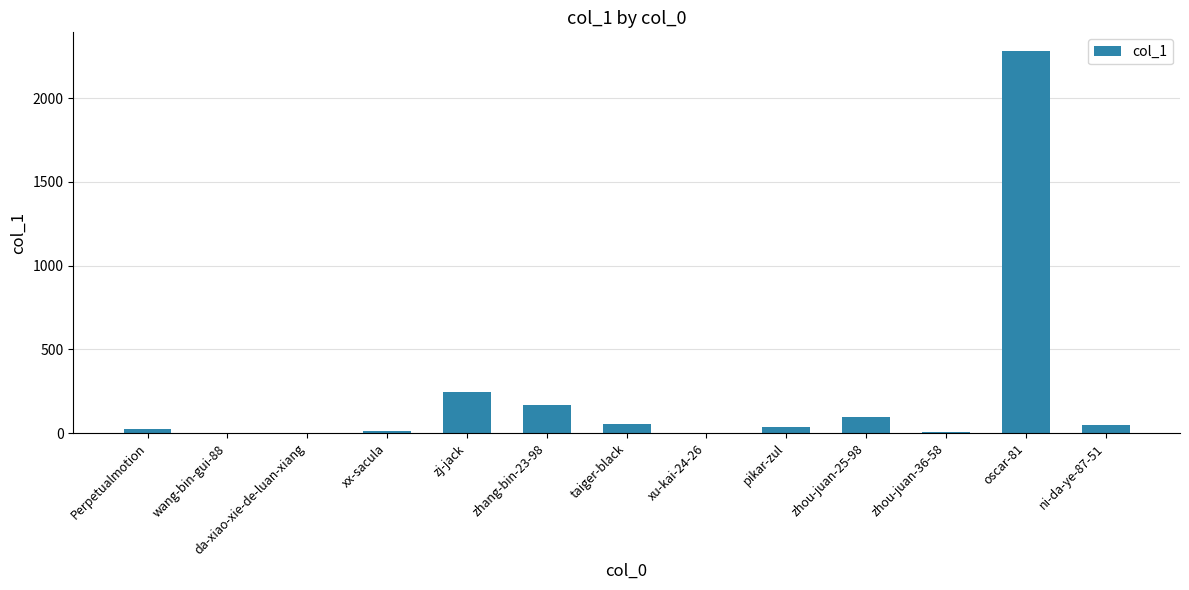

What is the change in value from zj-jack to xu-kai-24-26?

-247